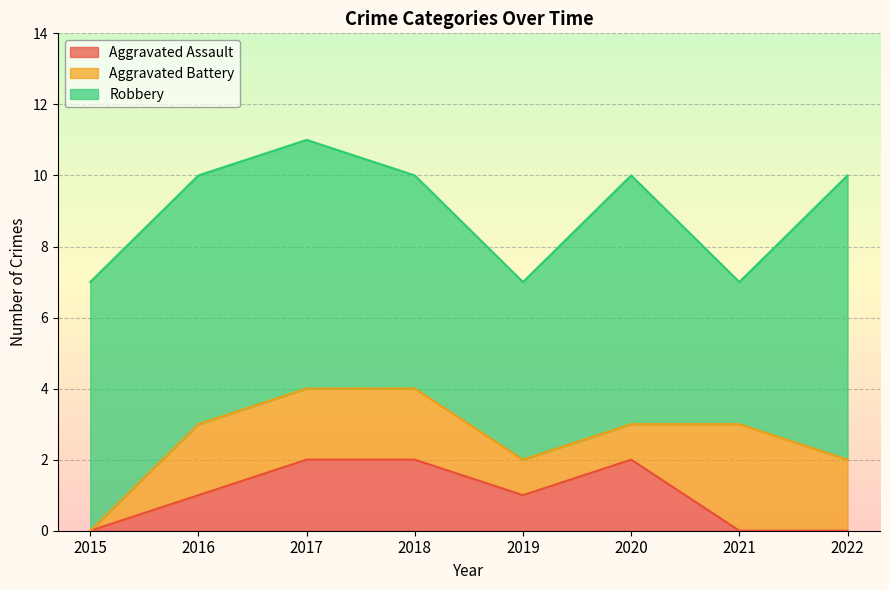

True or false: Aggravated Battery and Robbery intersect in this chart.

False